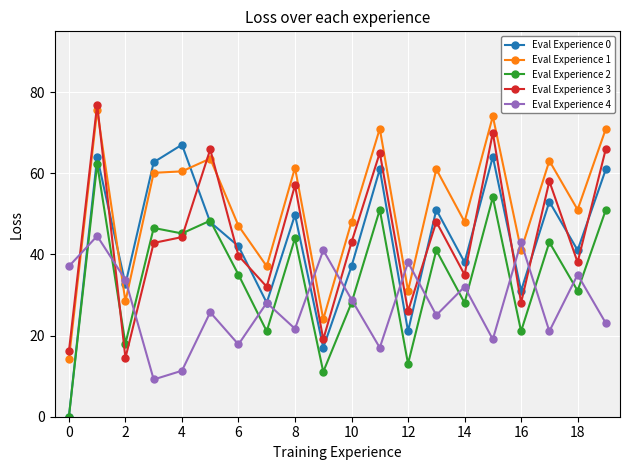

Which series has the largest total across all categories?

Eval Experience 1